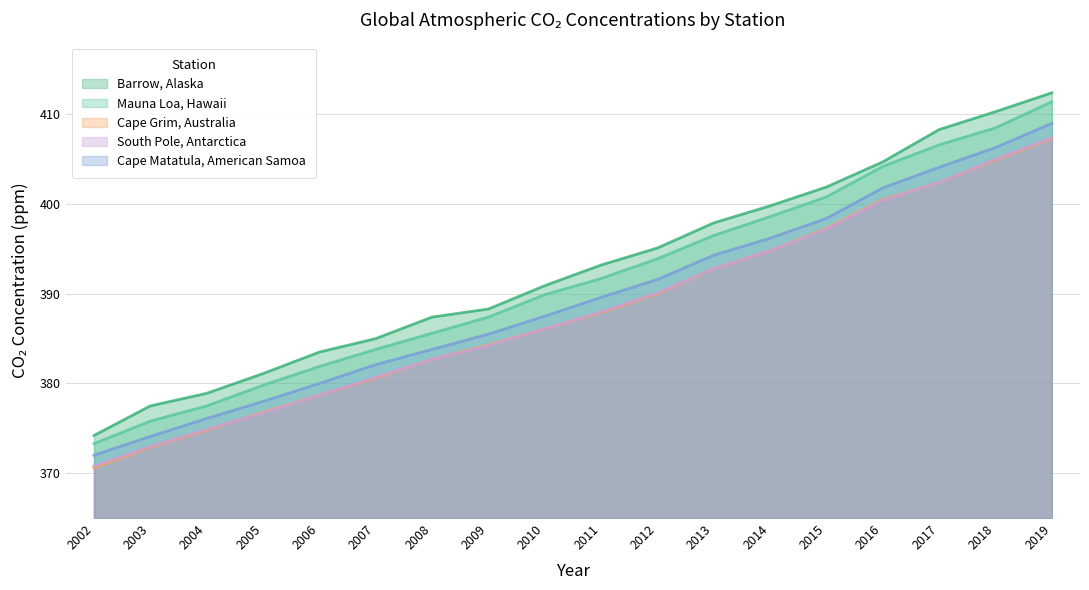

Which category has the highest value in the Cape Matatula, American Samoa series?

2019